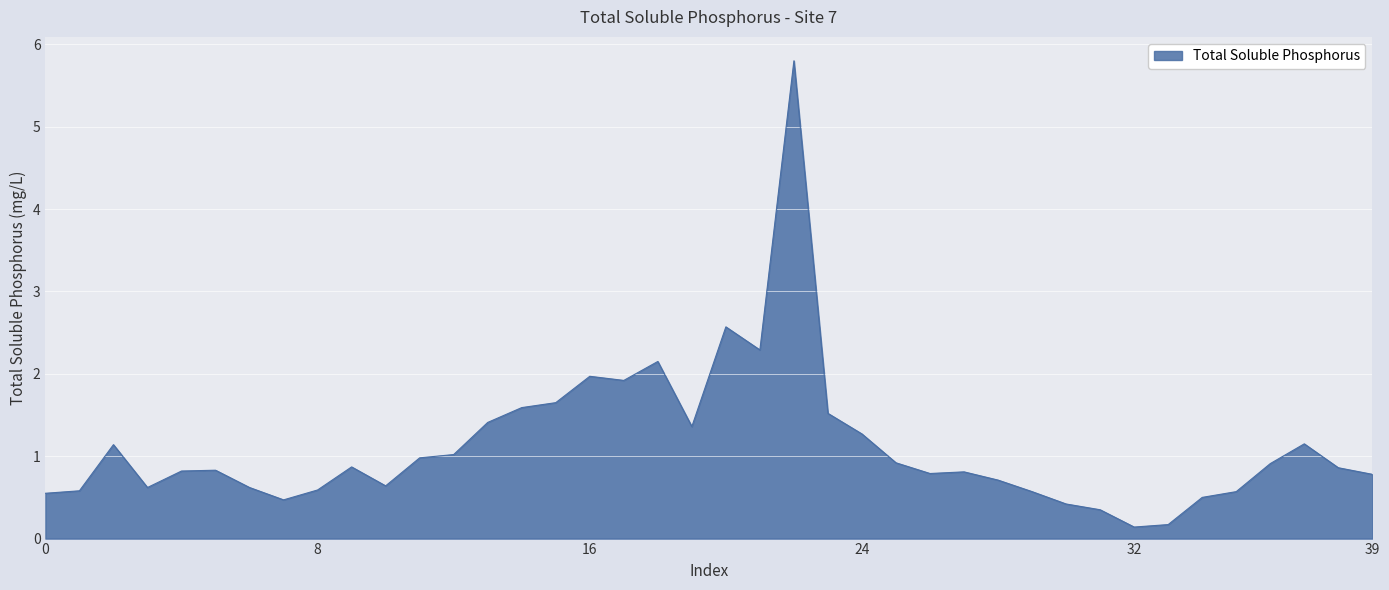

What is the difference between the maximum and minimum values?

5.7